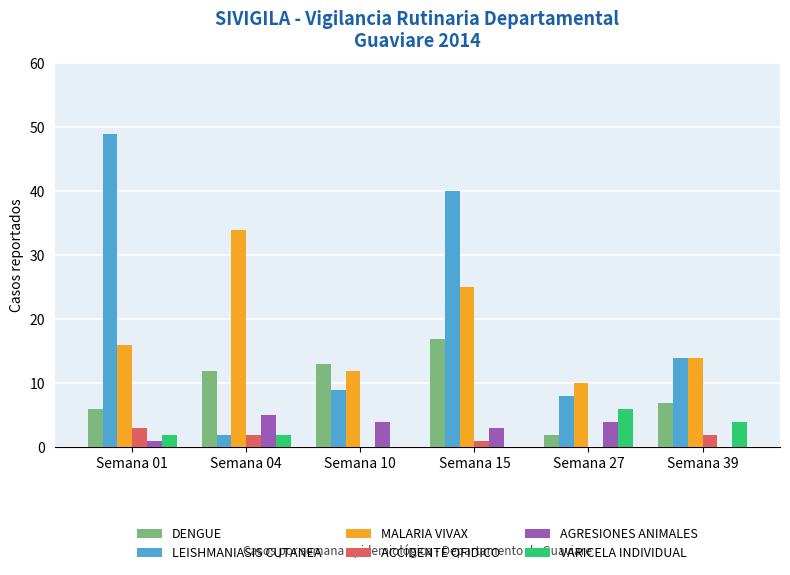

How many series are shown in this chart?

6